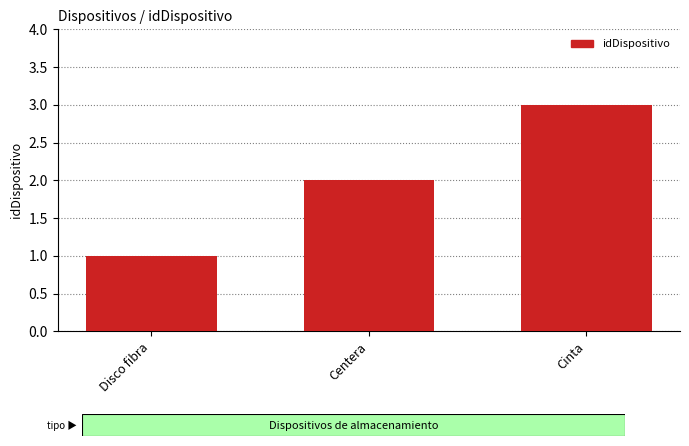

Count the number of categories in the chart.

3